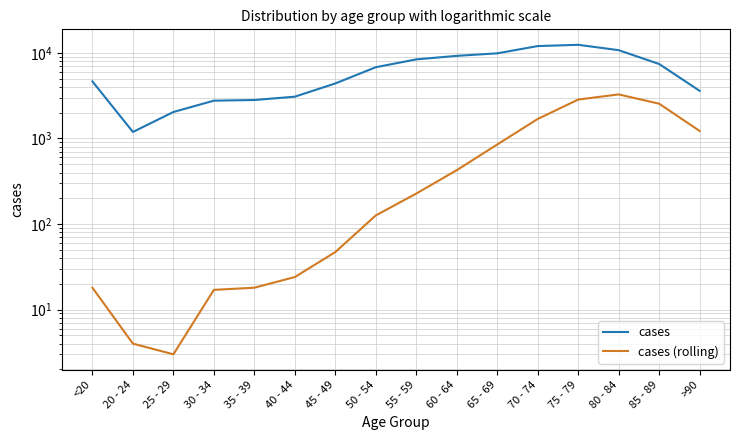

What is the difference between the maximum and minimum values in the cases series?

11243